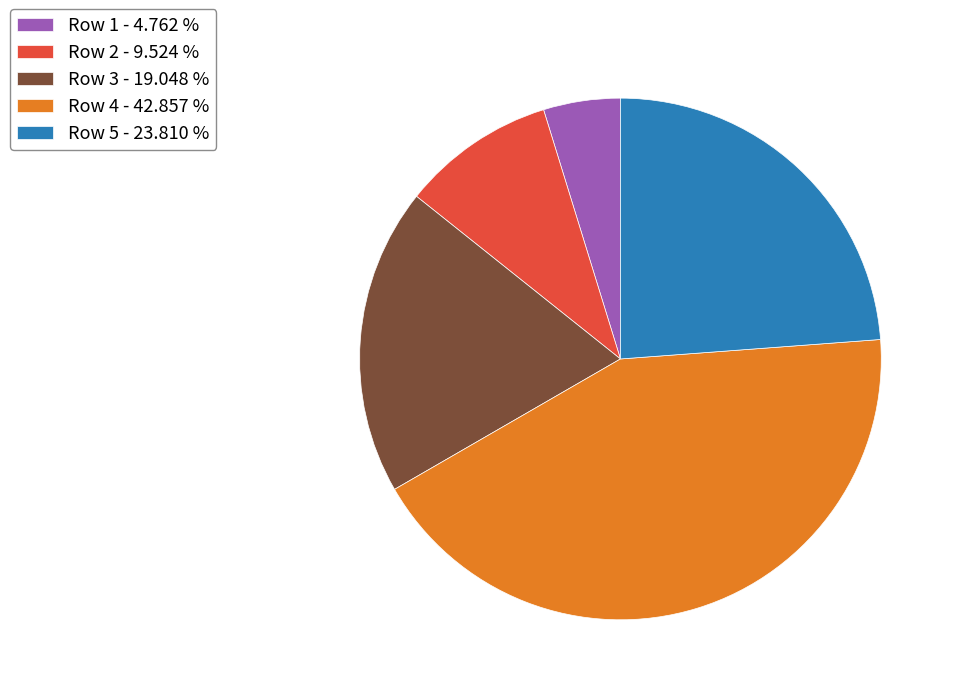

Which has a higher value, Row 5 - 23.810 % or Row 4 - 42.857 %?

Row 4 - 42.857 %